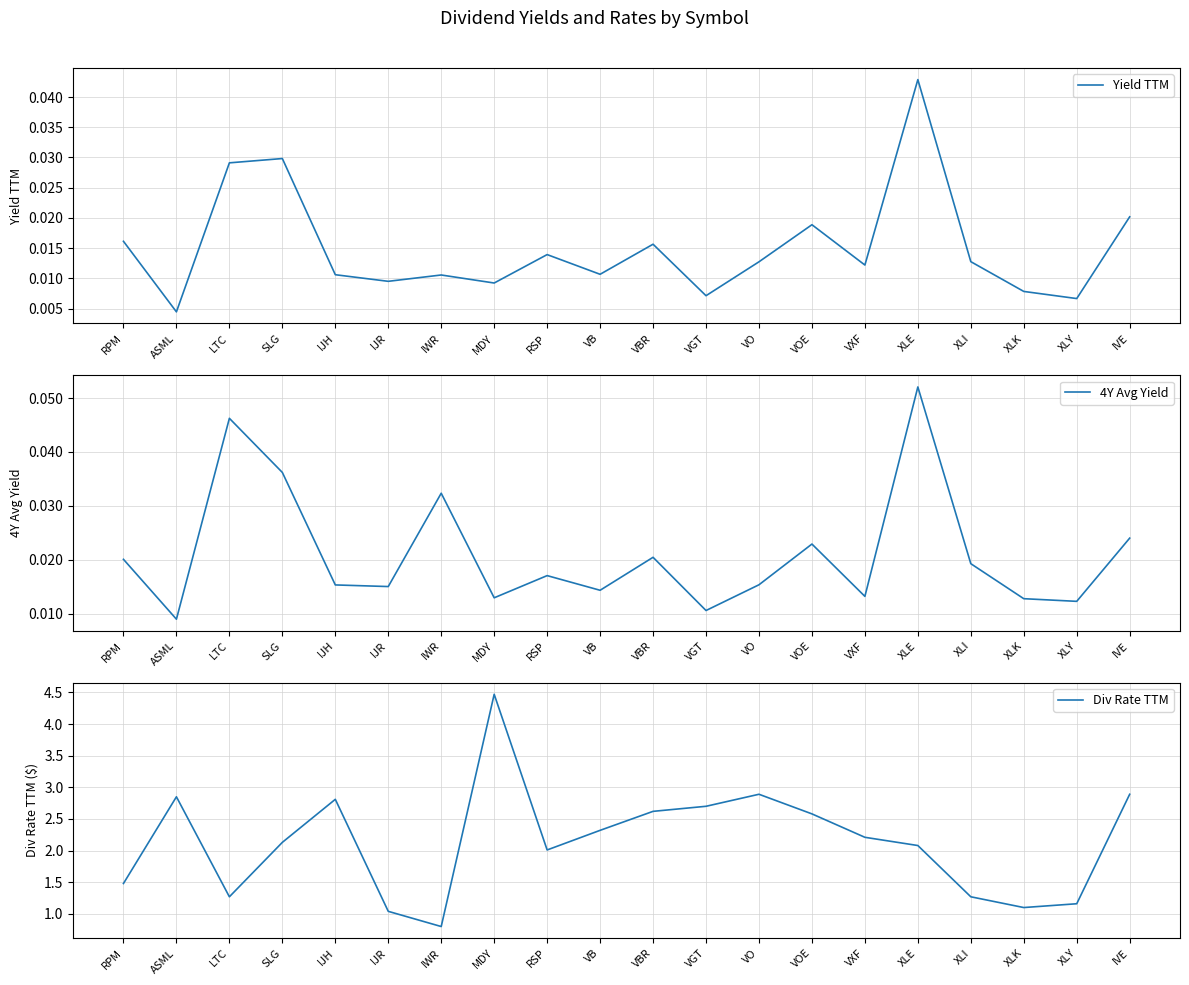

What is the maximum value shown in the chart?

4.5